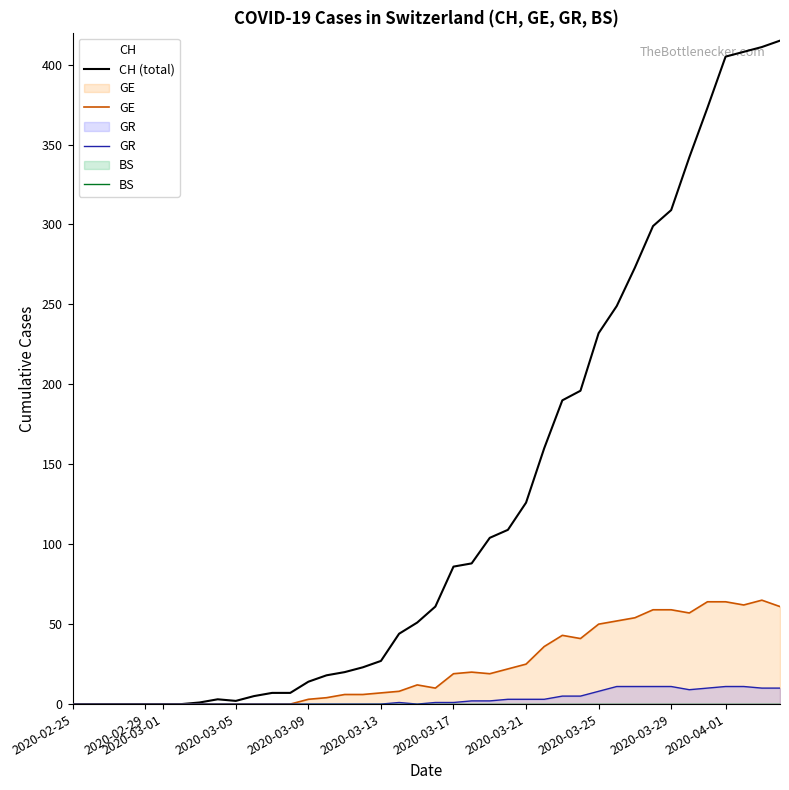

How many interior local valleys does the CH series have?

1